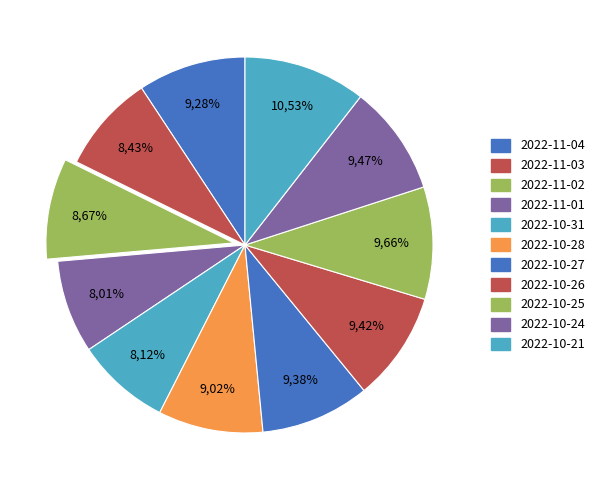

Is it true that 2022-10-28 is 3% of the pie?

False